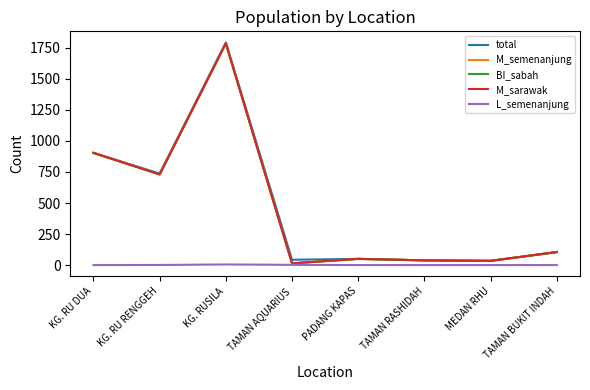

True or false: M_sarawak and total intersect in this chart.

False